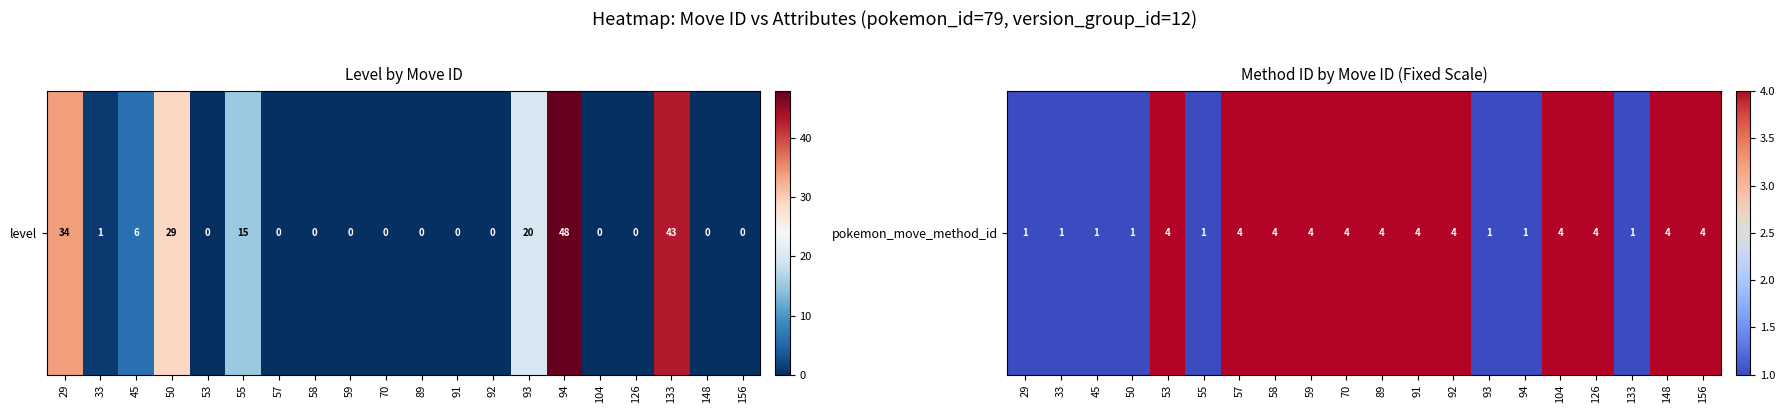

What is the average value?

3